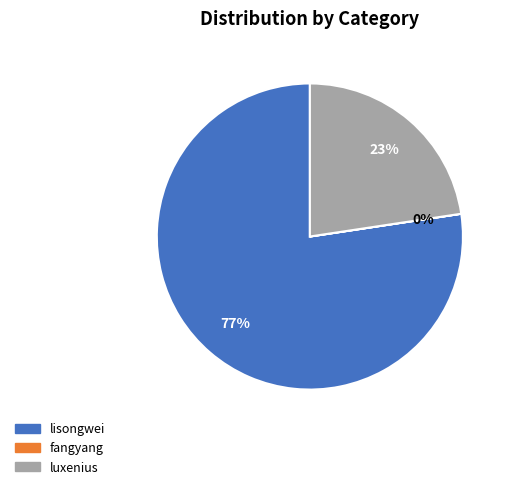

To the nearest percent, what is the average slice percentage?

33%